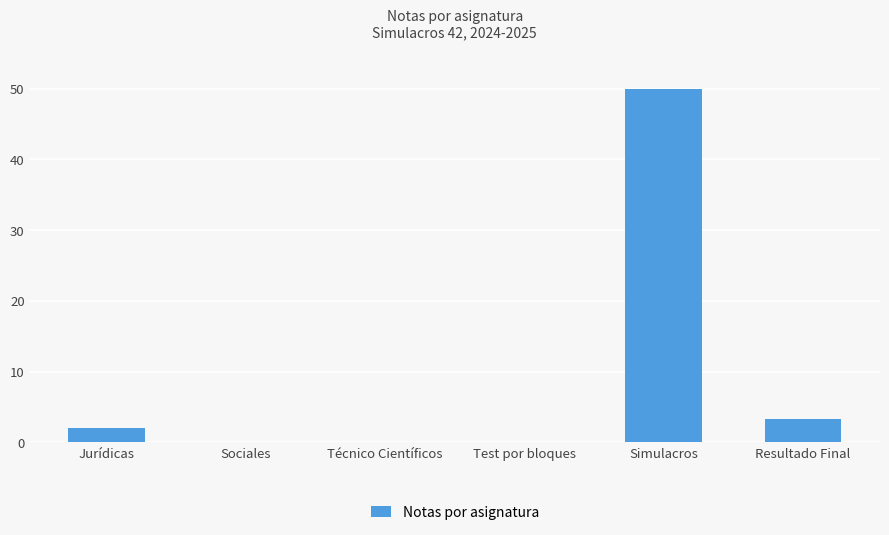

How many values exceed 2?

3